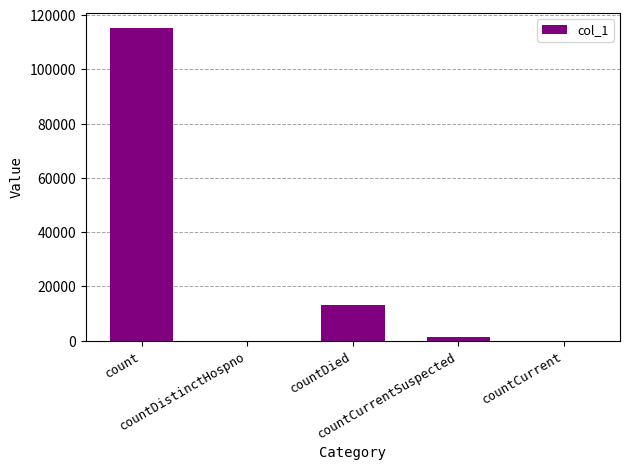

What is the sum of all values?

129655